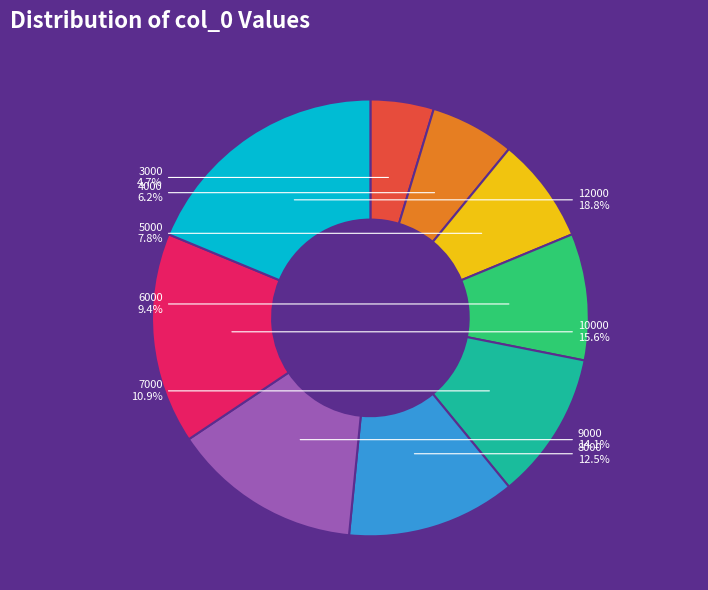

Approximately how many times larger is the value at 12000 compared to 10000?

1.2